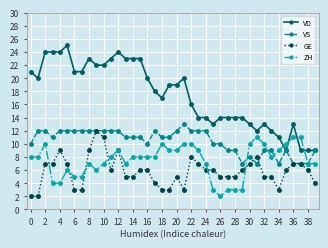

Which series has the largest total across all categories?

VD